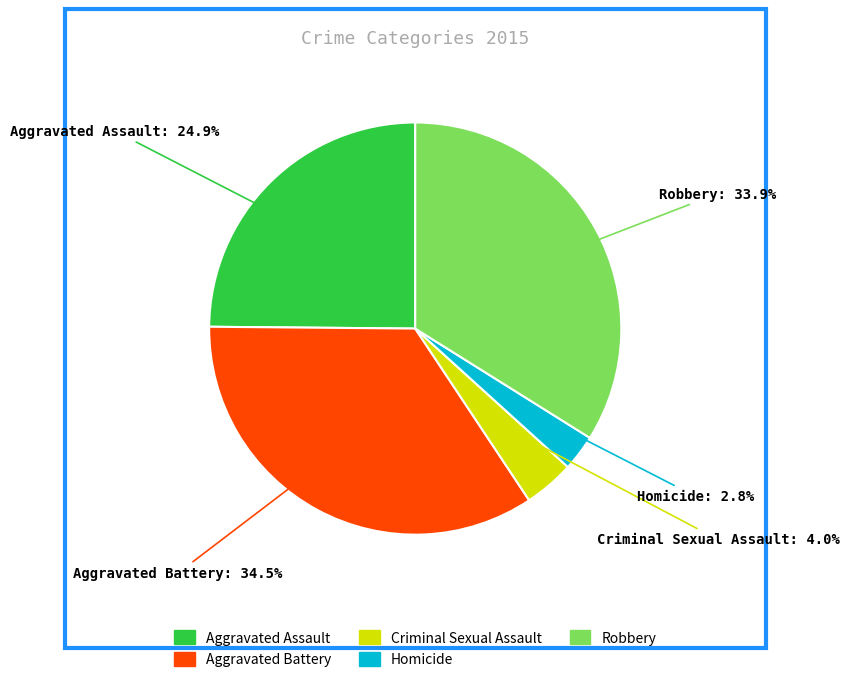

Between Aggravated Assault and Aggravated Battery, which is larger?

Aggravated Battery